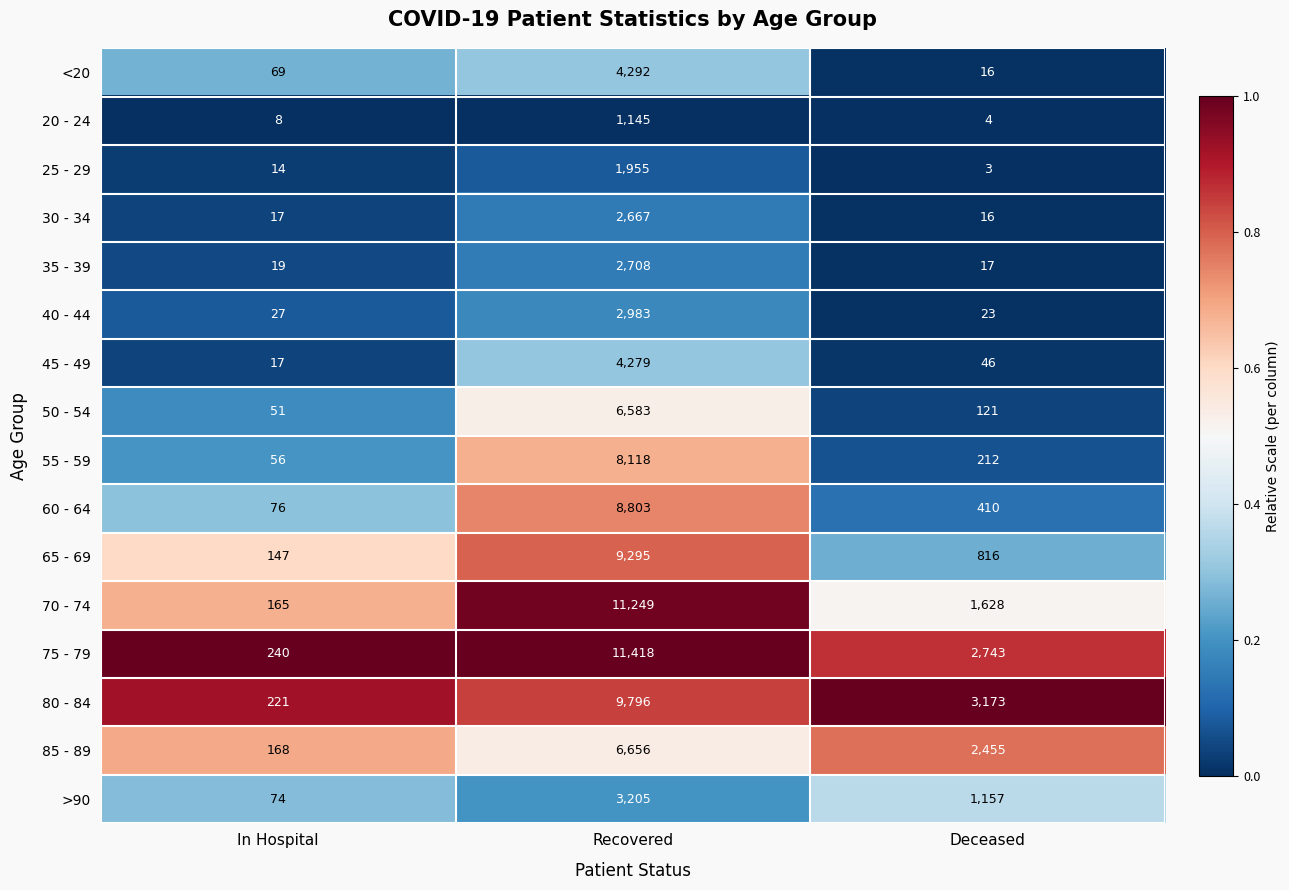

Rank the categories by 70 - 74 value from lowest to highest.

In Hospital, Deceased, Recovered